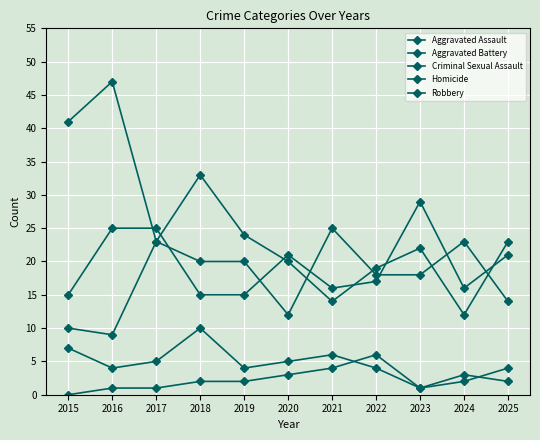

What is the average value of the Robbery series?

25